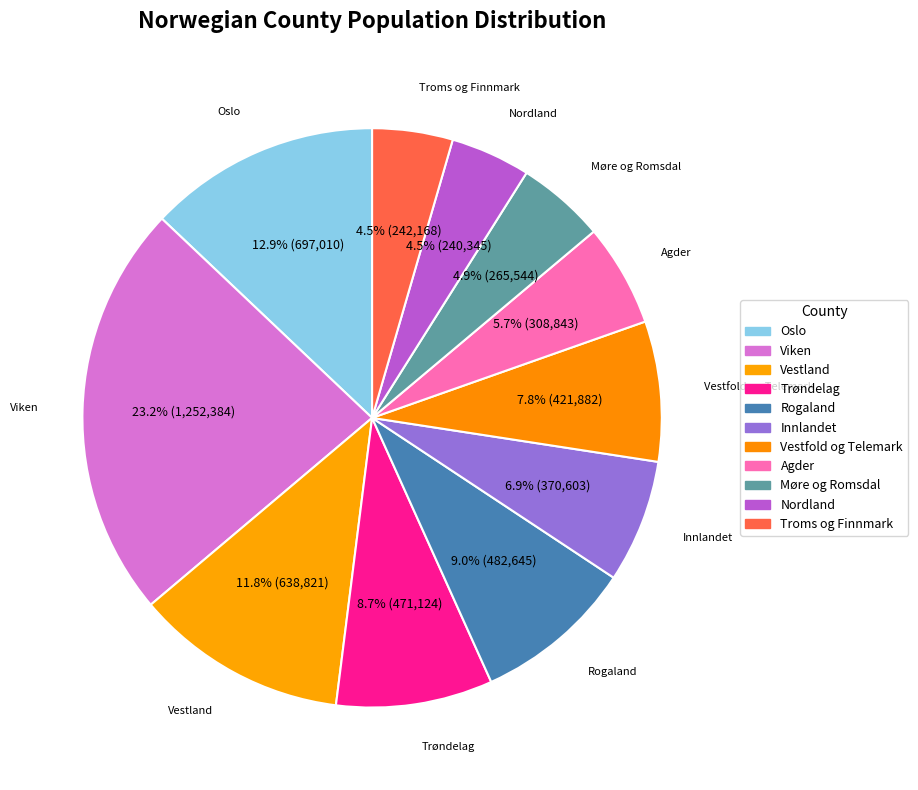

Does Innlandet represent more than half of the total?

No